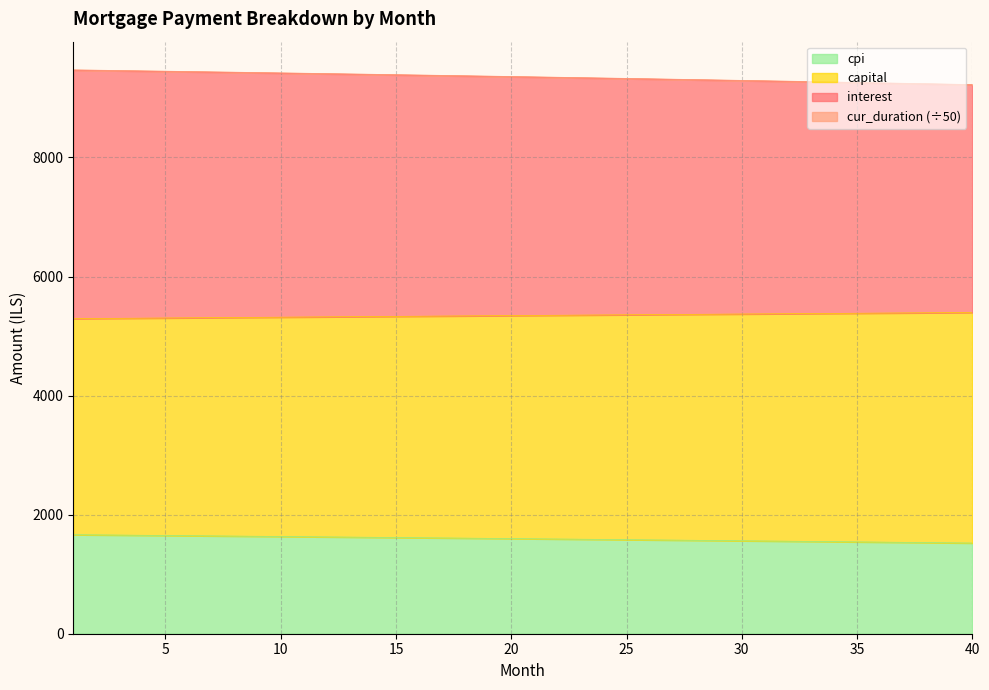

What are all the series names shown in the legend?

cur_duration, interest, capital, cpi